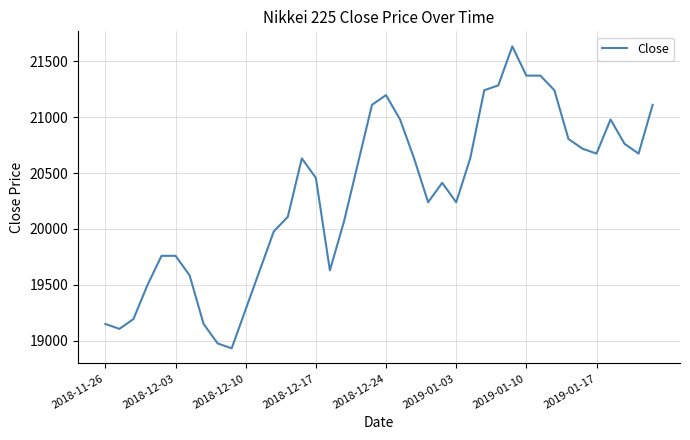

What is the difference between the maximum and minimum values?

2699